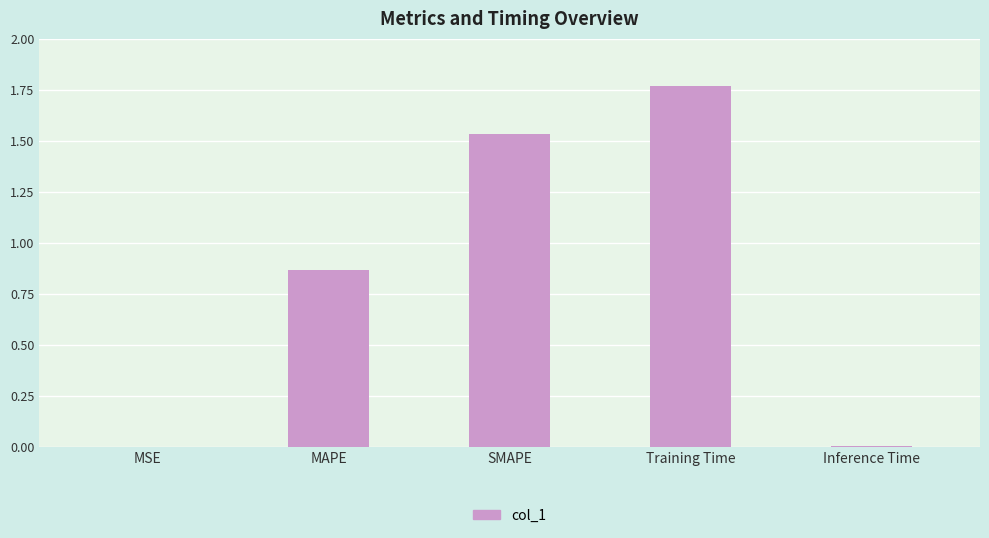

What is the sum of the values at Training Time and SMAPE?

3.3